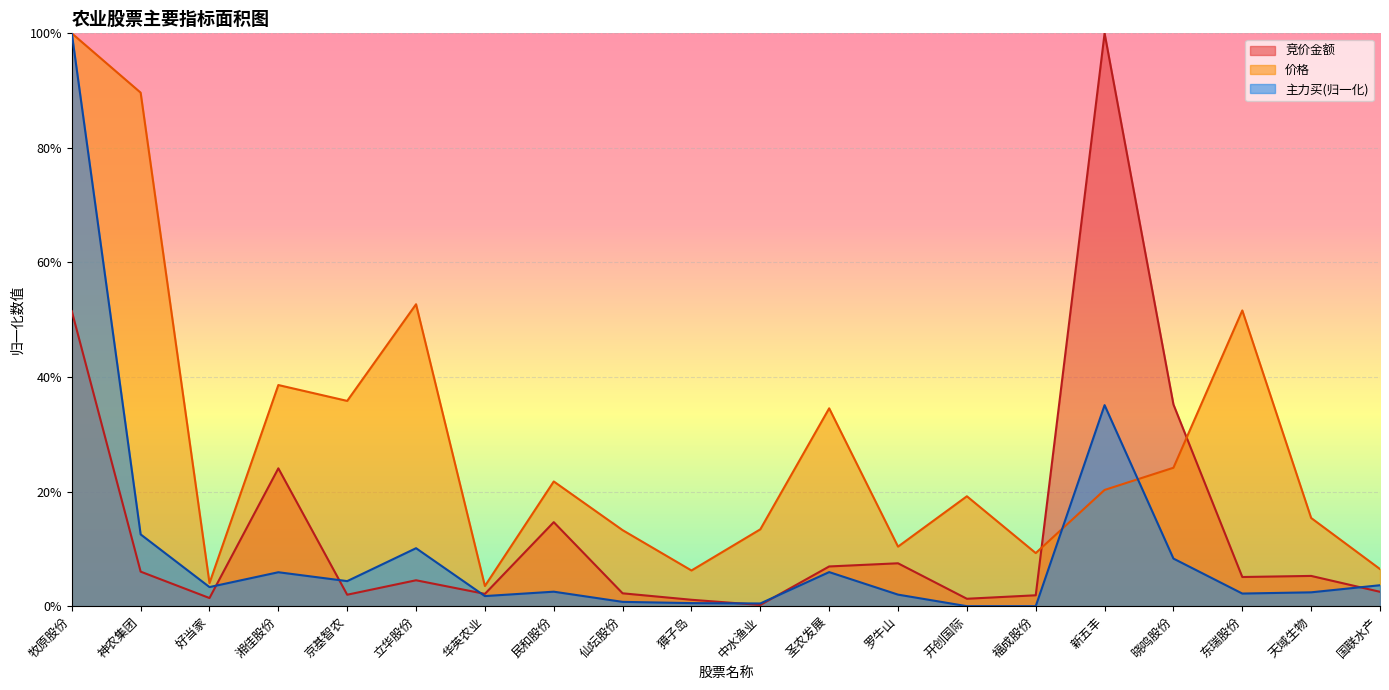

Which has a higher value, 立华股份 or 华英农业?

立华股份